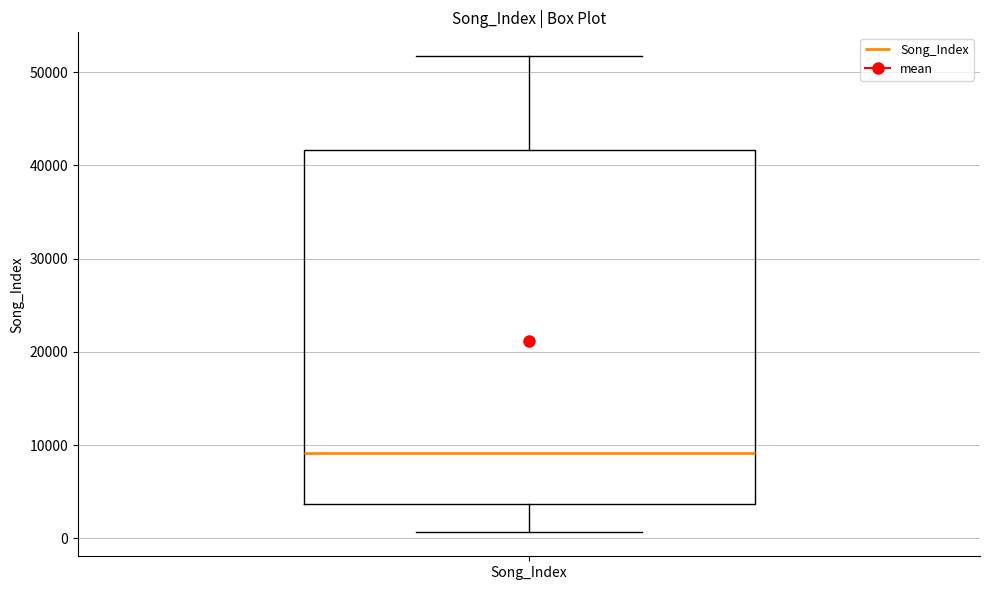

Transcribe this box plot: give where the median line is, the range the box spans, and where the two whiskers end, as read against the y-axis. The values are not printed on the chart, so give them approximately, as read against the axis.

median 9000, box 4000 to 42000, whiskers 1000 to 52000